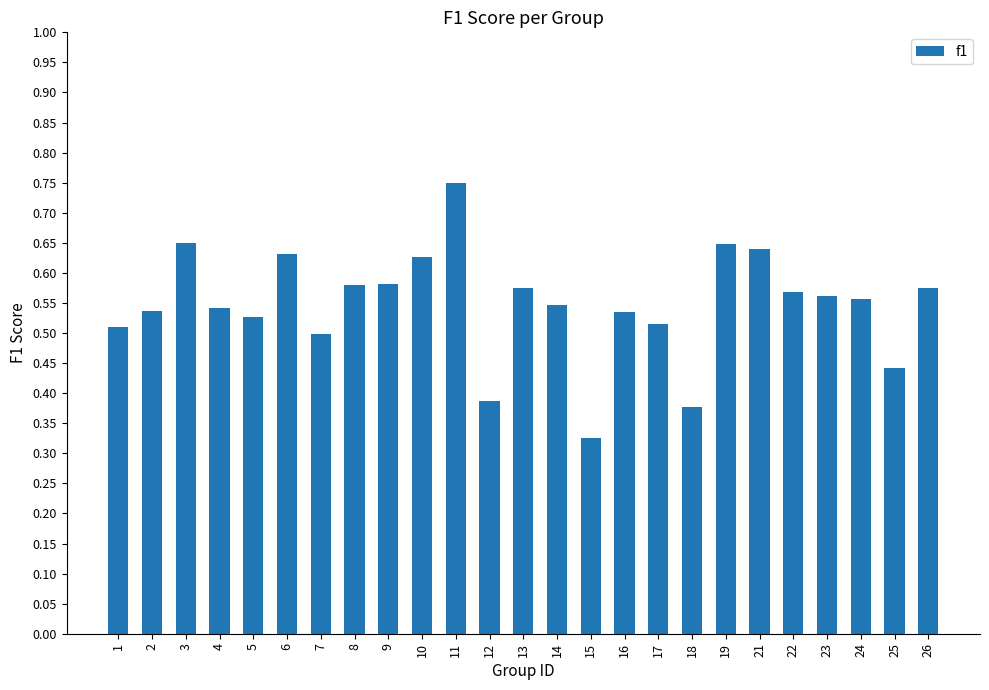

At which label is the value closest to 0?

15